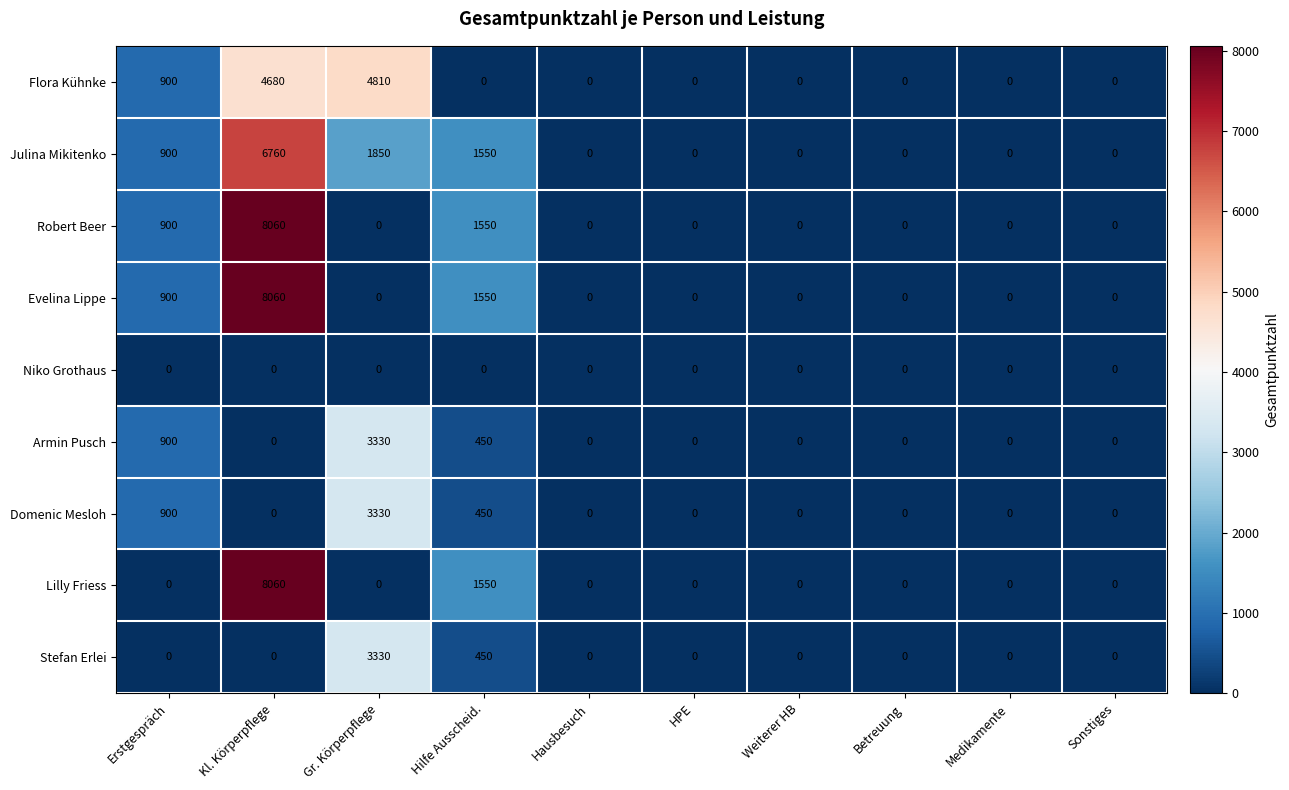

Is it true that Stefan Erlei equals 1820 at Weiterer HB?

False